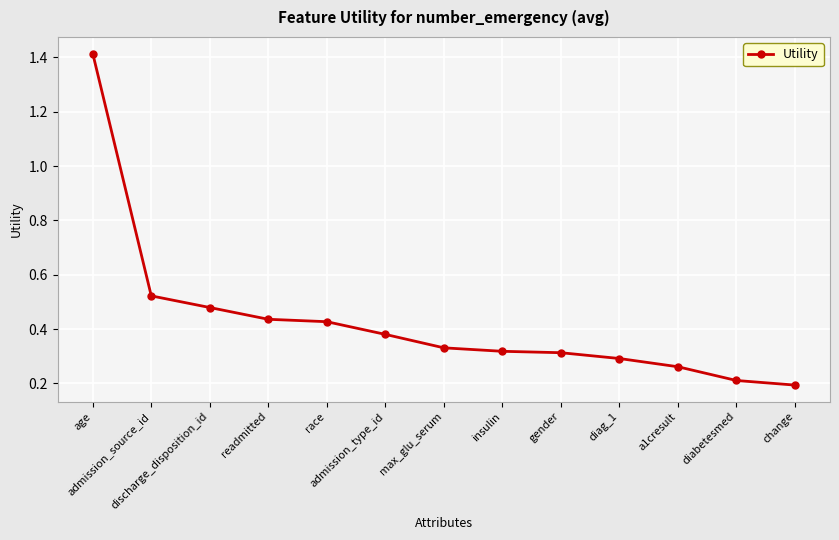

How many values are between 0 and 1?

12